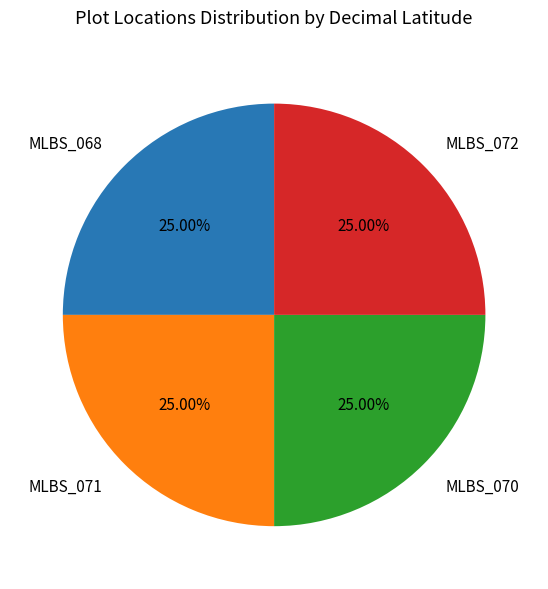

To the nearest percent, what is the combined percentage of MLBS_070 and MLBS_071?

50%